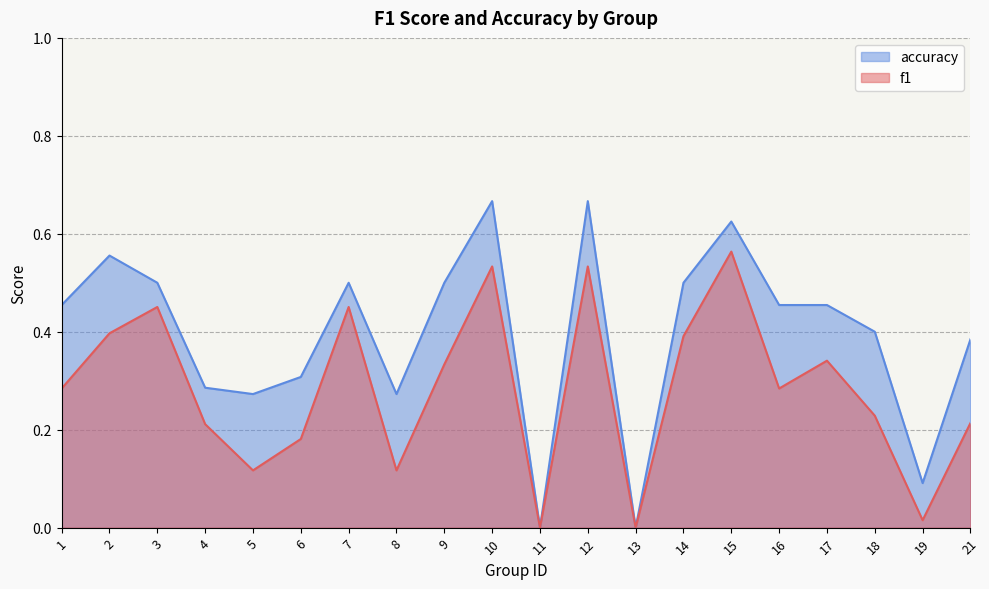

Is it true that f1 equals 0.5 at 10?

True